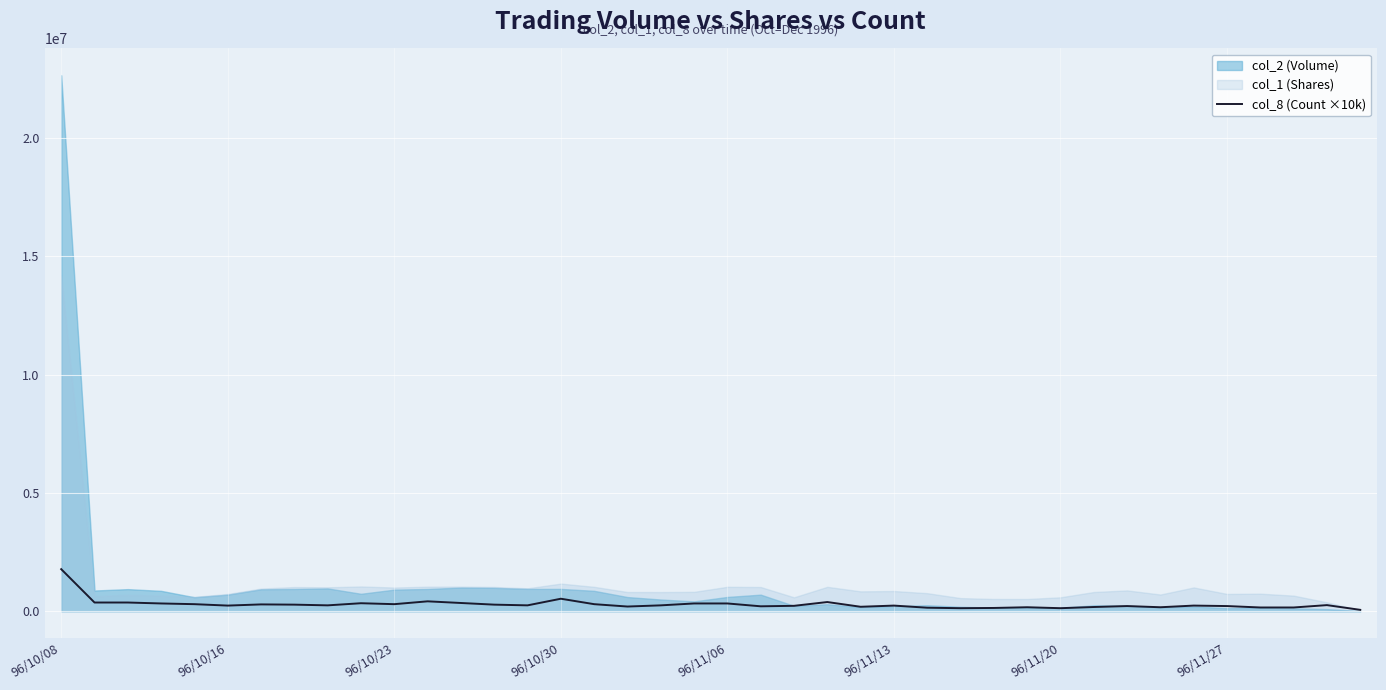

The chart shows a value of 340000 at 9. True or false?

True